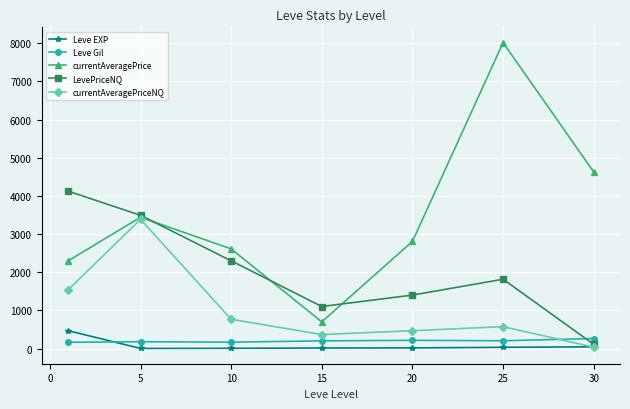

What is the value of the LevePriceNQ point at the 2nd from the left?

3491.2